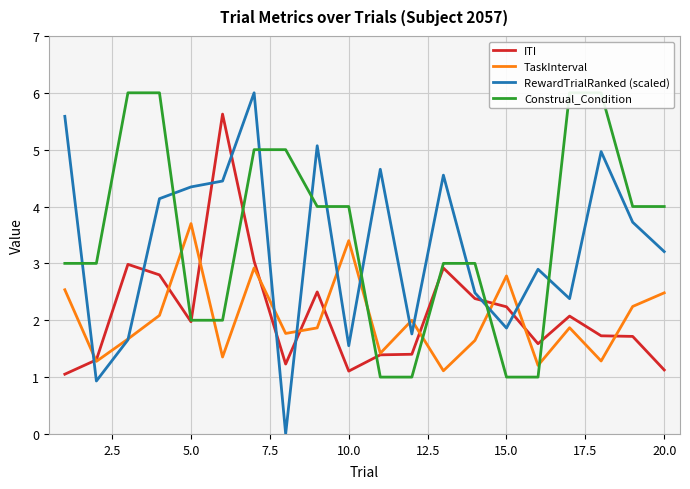

Does the chart display data point markers on the line(s)?

No